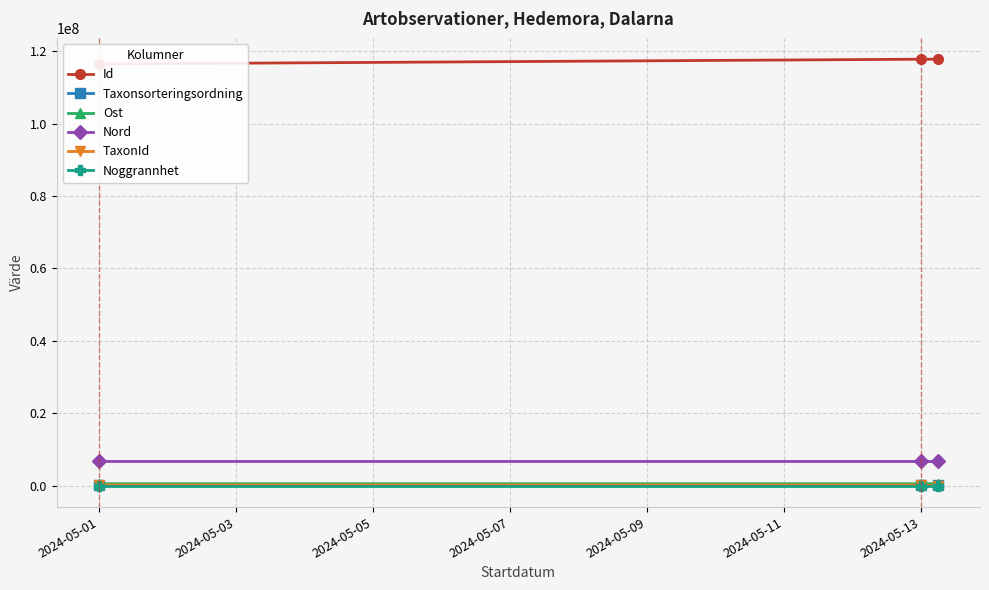

Which series has the largest range (max minus min)?

Id